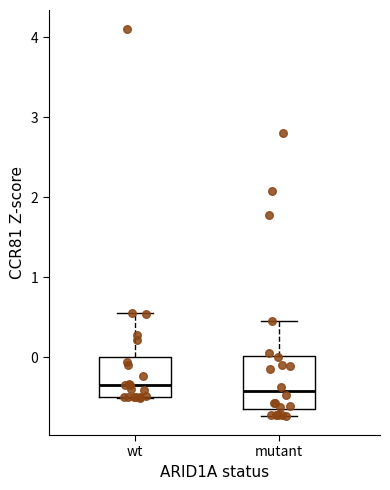

Reading left to right, transcribe this box plot: for each box, give where its median line is, the range the box spans, and where its two whiskers end, as read against the y-axis. The values are not printed on the chart, so give them approximately, as read against the axis.

wt: median -0.3, box -0.5 to 0.0, whiskers -0.5 to 0.6
mutant: median -0.4, box -0.6 to 0.0, whiskers -0.7 to 0.5